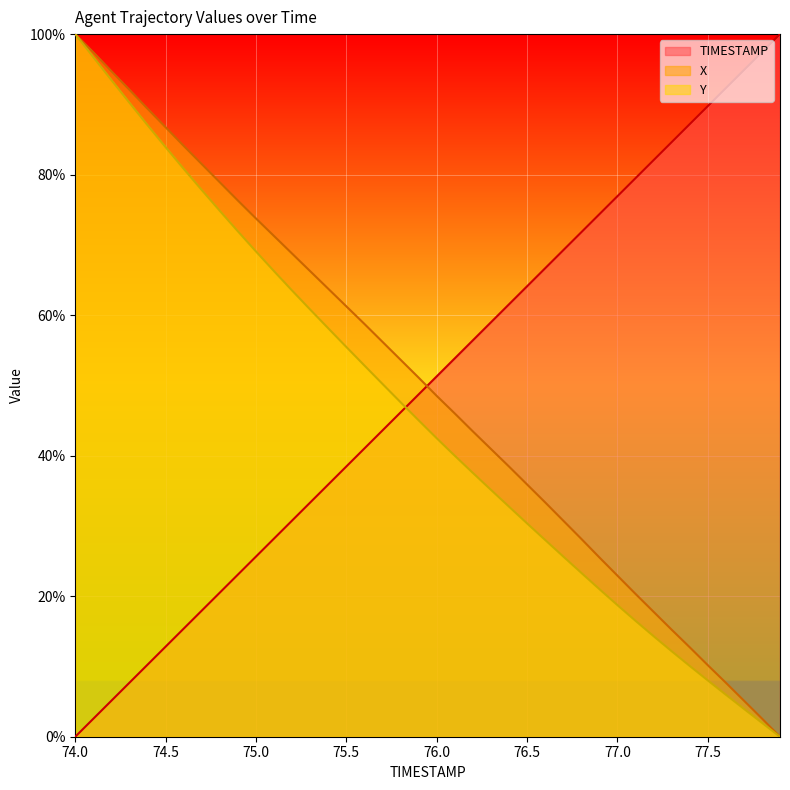

At 76.9, list the series in order from smallest to largest.

Y, X, TIMESTAMP